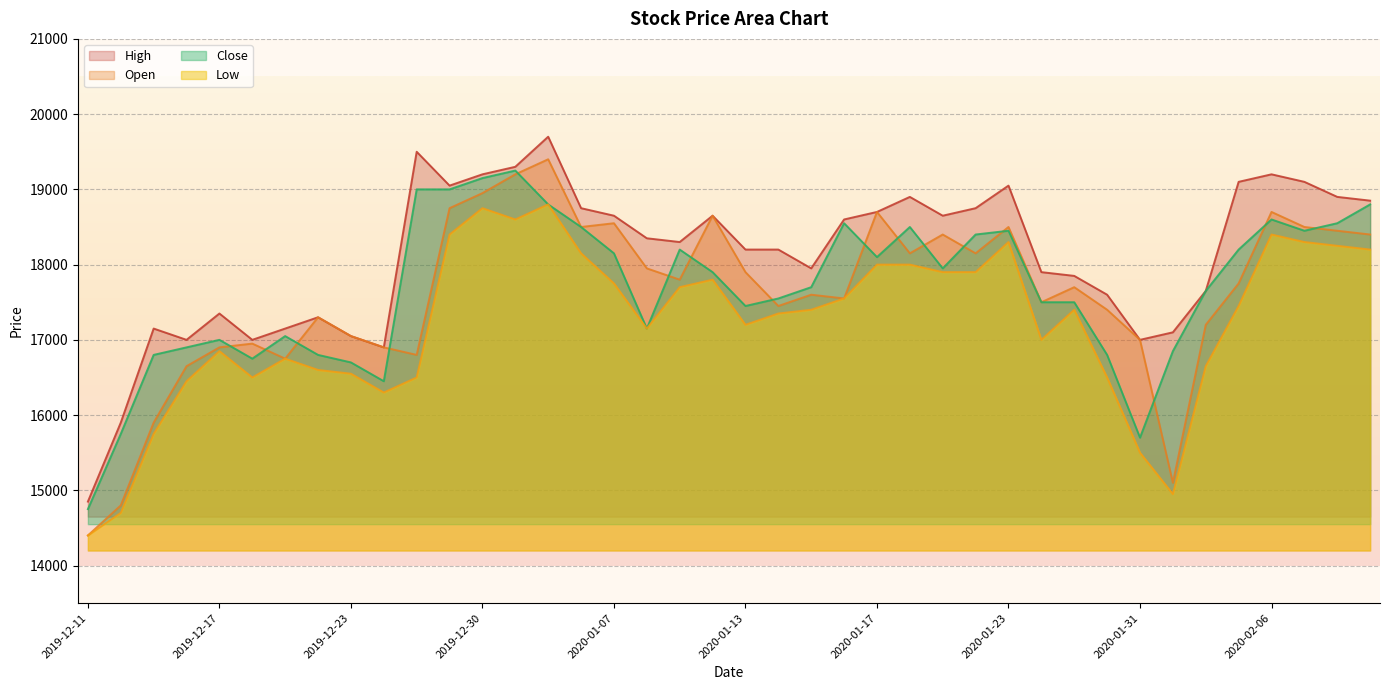

What are all the series names shown in the legend?

High, Open, Close, Low